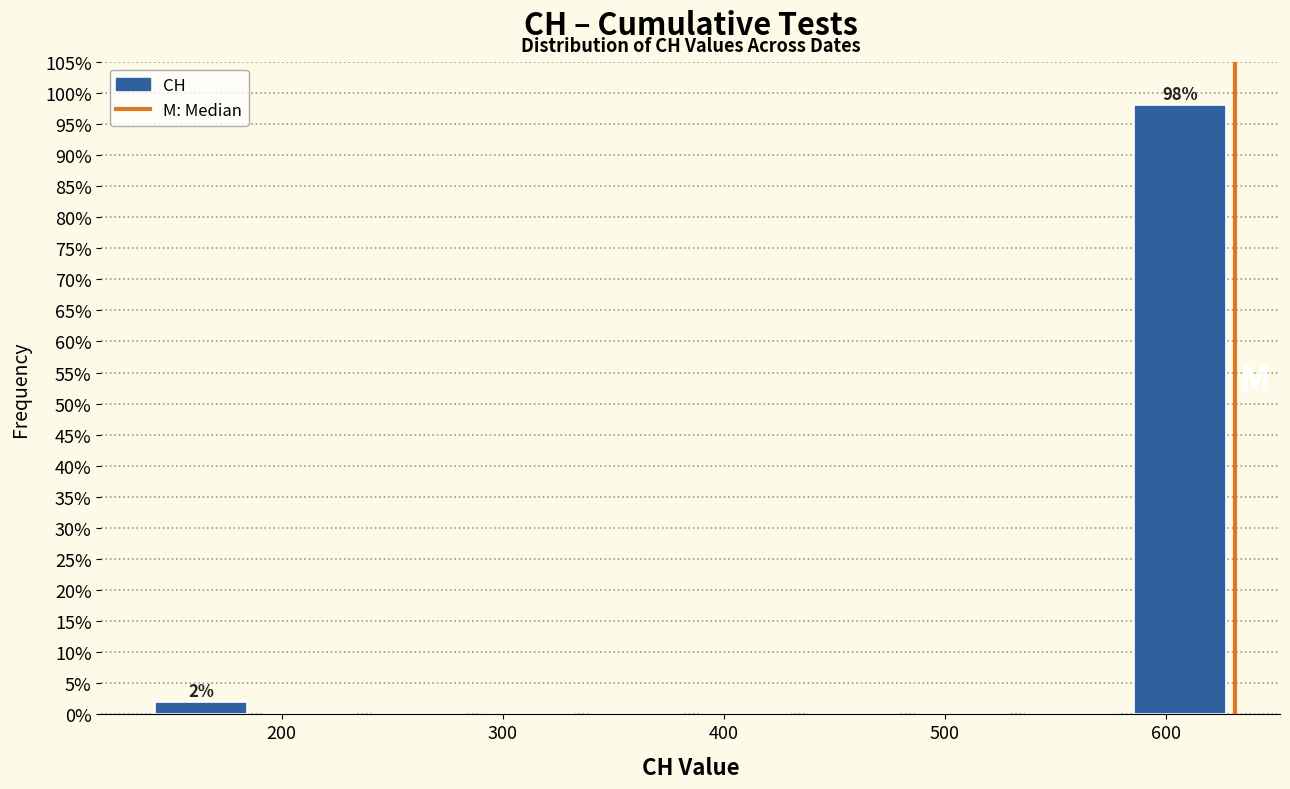

Which range on the x-axis has the tallest bar?

580 to 630